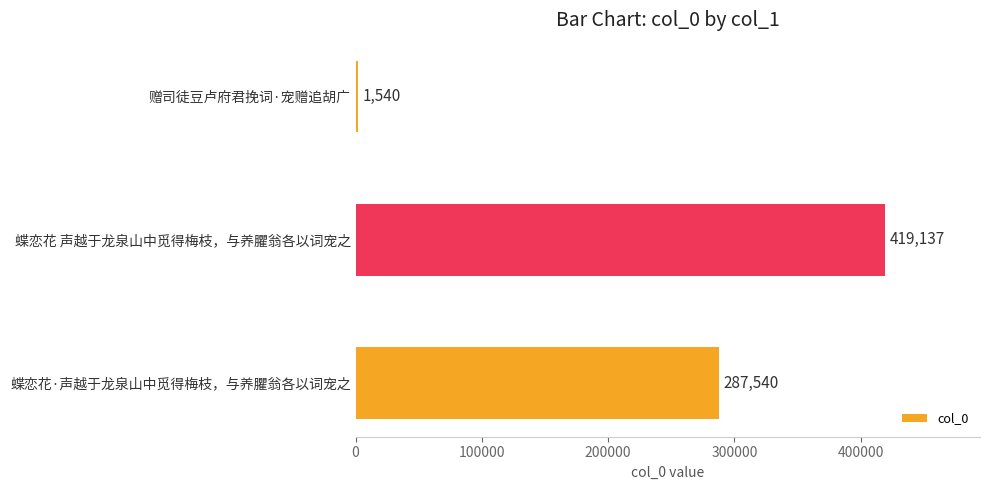

What is the change in value from 赠司徒豆卢府君挽词·宠赠追胡广 to 蝶恋花 声越于龙泉山中觅得梅枝，与养臞翁各以词宠之?

+417597